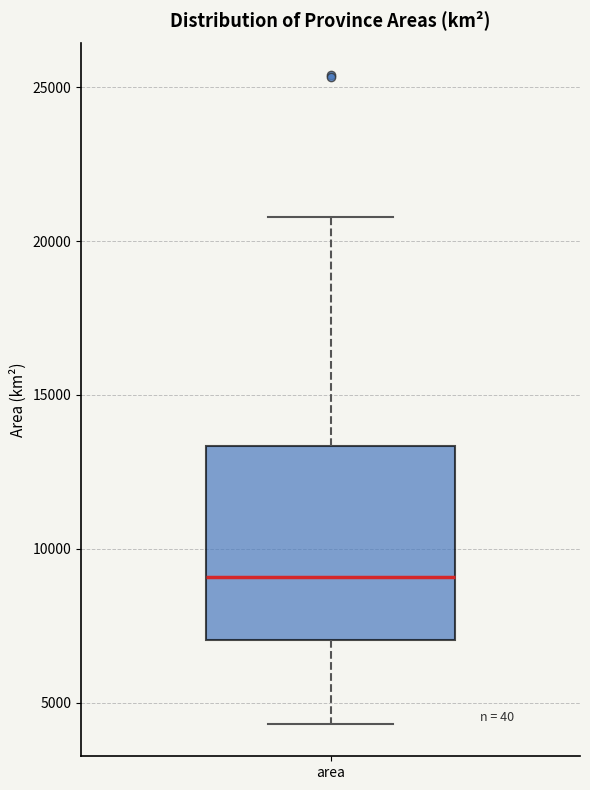

Where is the upper edge of the box for area on the y-axis? The values are not printed on the chart, so give them approximately, as read against the axis.

13500